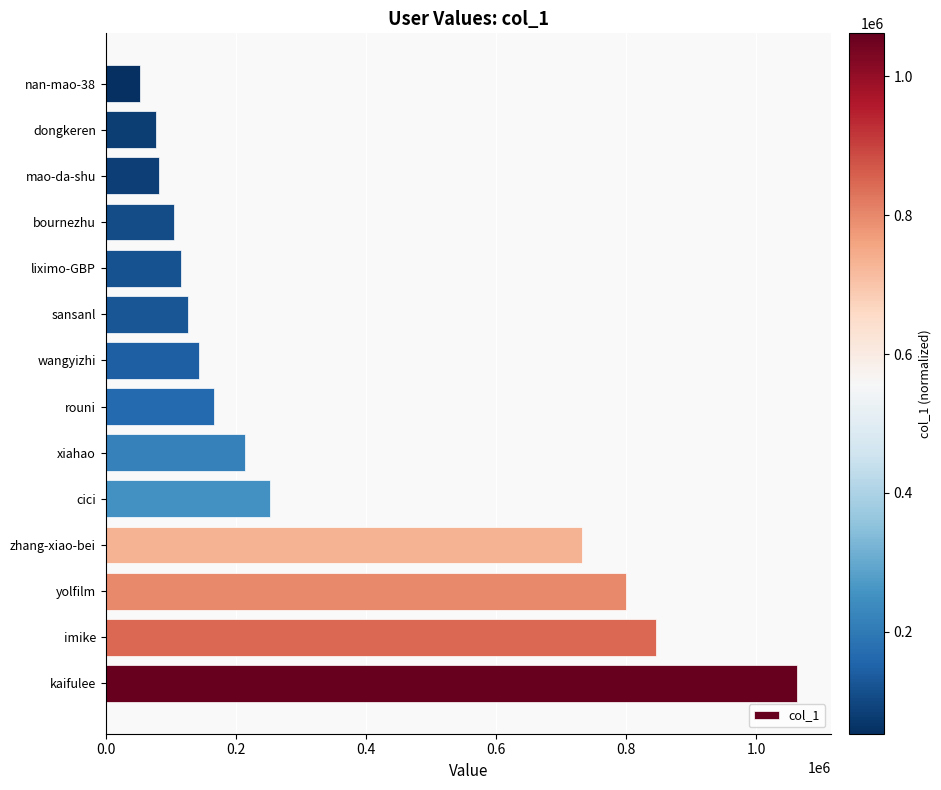

Between yolfilm and mao-da-shu, which is larger?

yolfilm